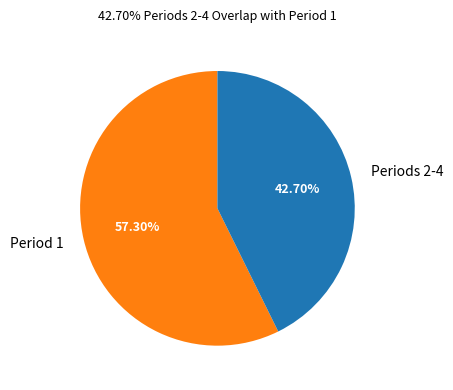

Does any single category account for the majority?

Yes